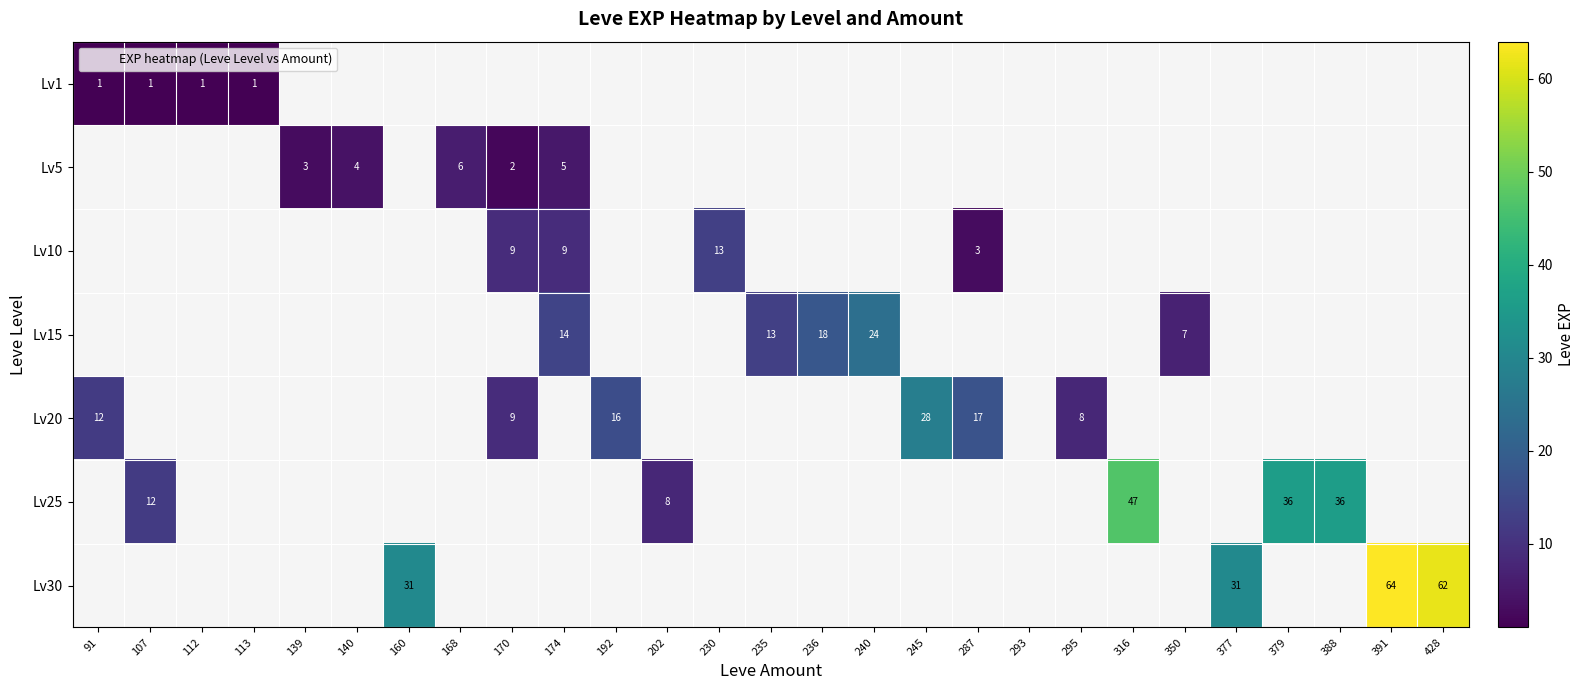

What is the greatest value displayed?

64.0